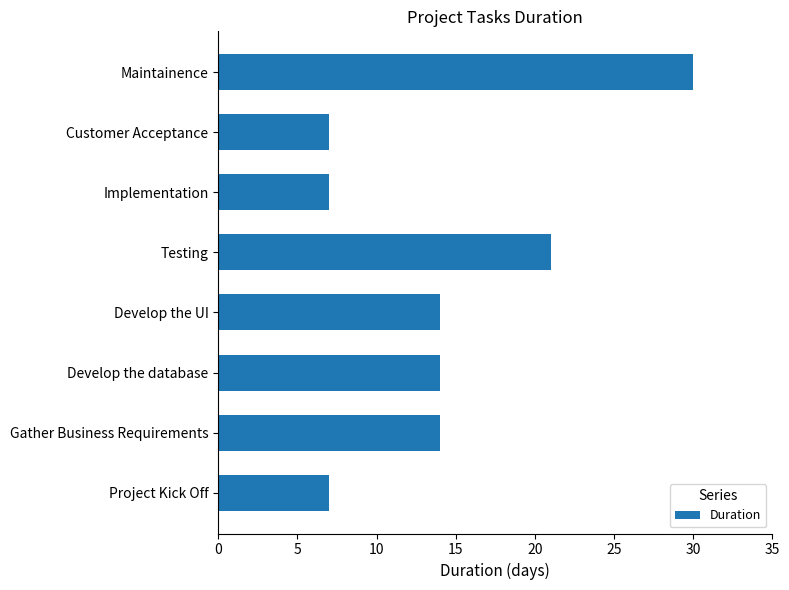

The chart shows a value of 9 at Project Kick Off. True or false?

False